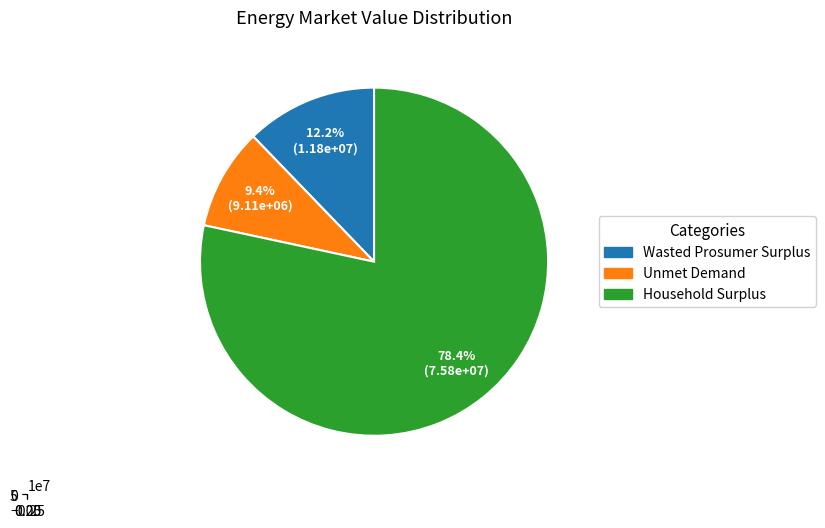

Which slice is the smallest?

Unmet Demand